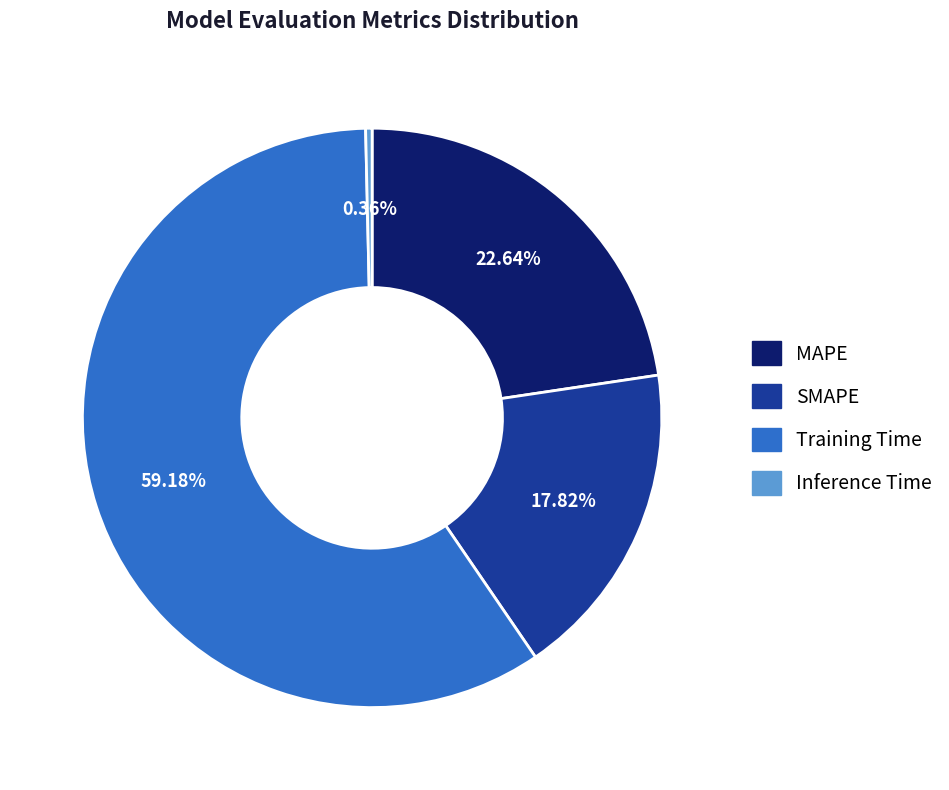

Is there a majority slice in this chart?

Yes